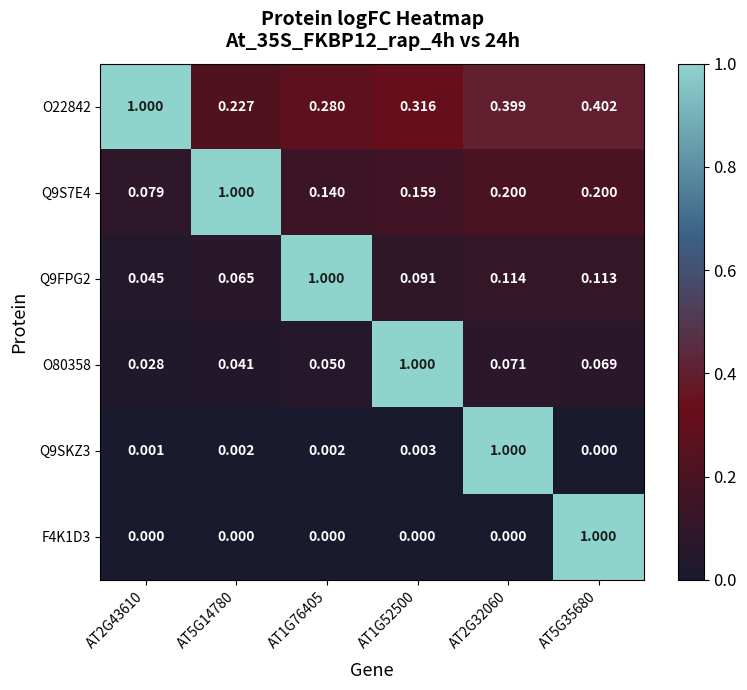

Is the value of F4K1D3 at AT1G76405 greater than the value of Q9SKZ3 at AT2G43610?

No